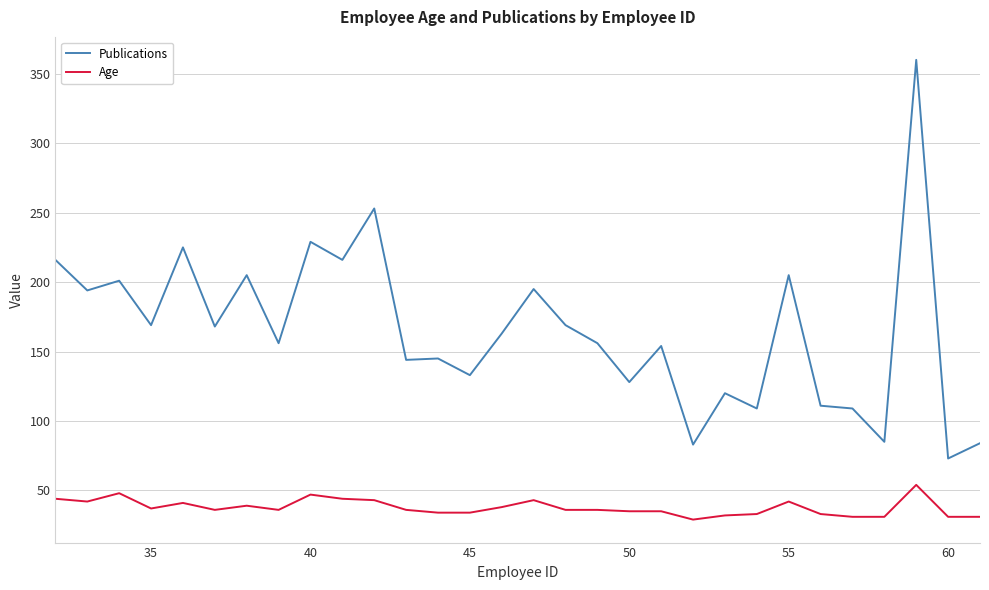

What is the greatest value displayed?

360